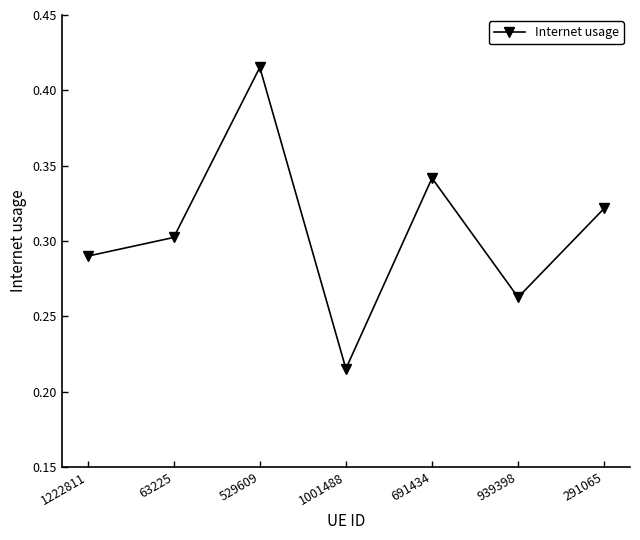

What is the change in value from 1001488 to 291065?

+0.1